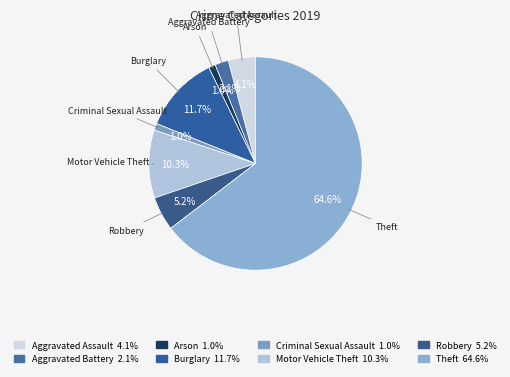

Is it true that Theft is 65% of the pie?

True